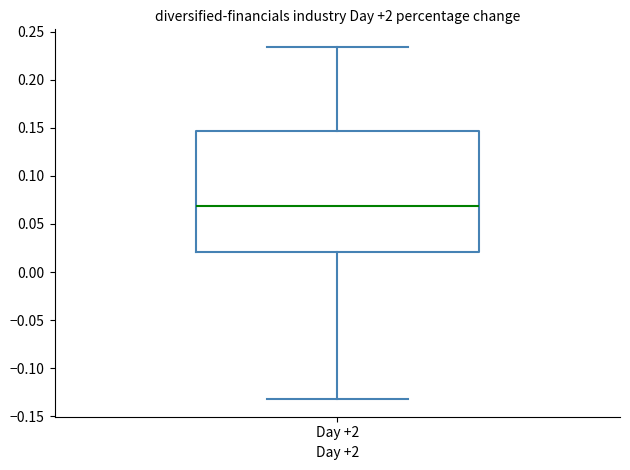

Transcribe this box plot: give where the median line is, the range the box spans, and where the two whiskers end, as read against the y-axis. The values are not printed on the chart, so give them approximately, as read against the axis.

median 0.070, box 0.020 to 0.145, whiskers -0.130 to 0.235